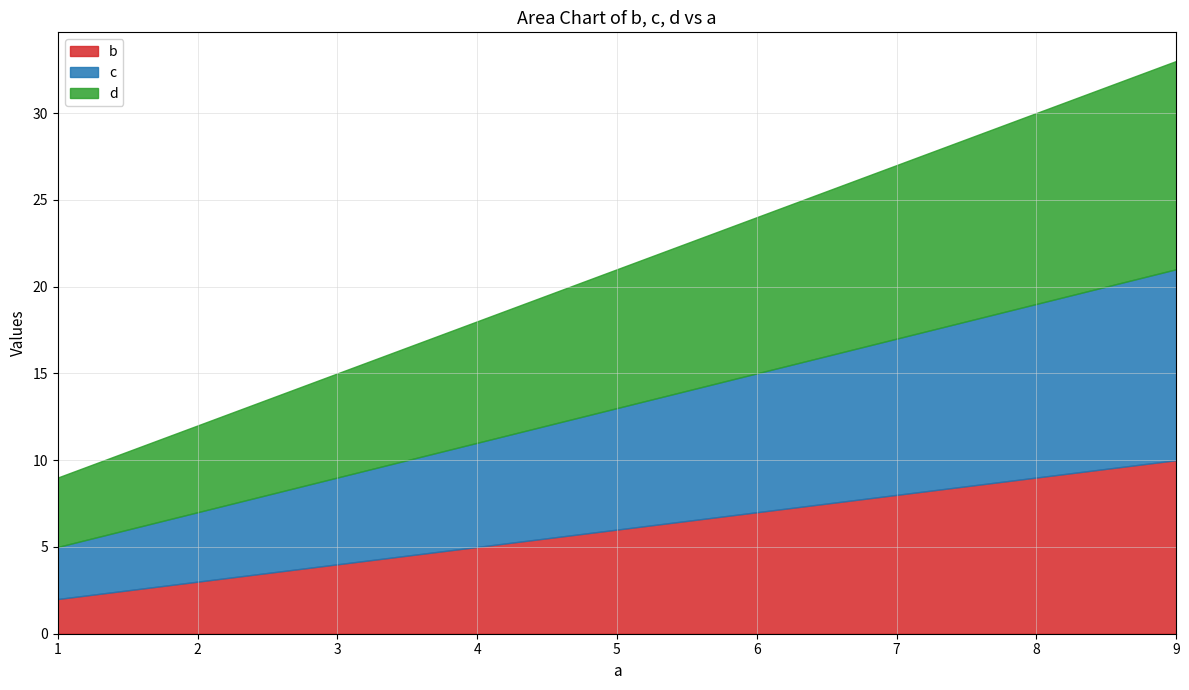

How many distinct data groups are displayed?

3